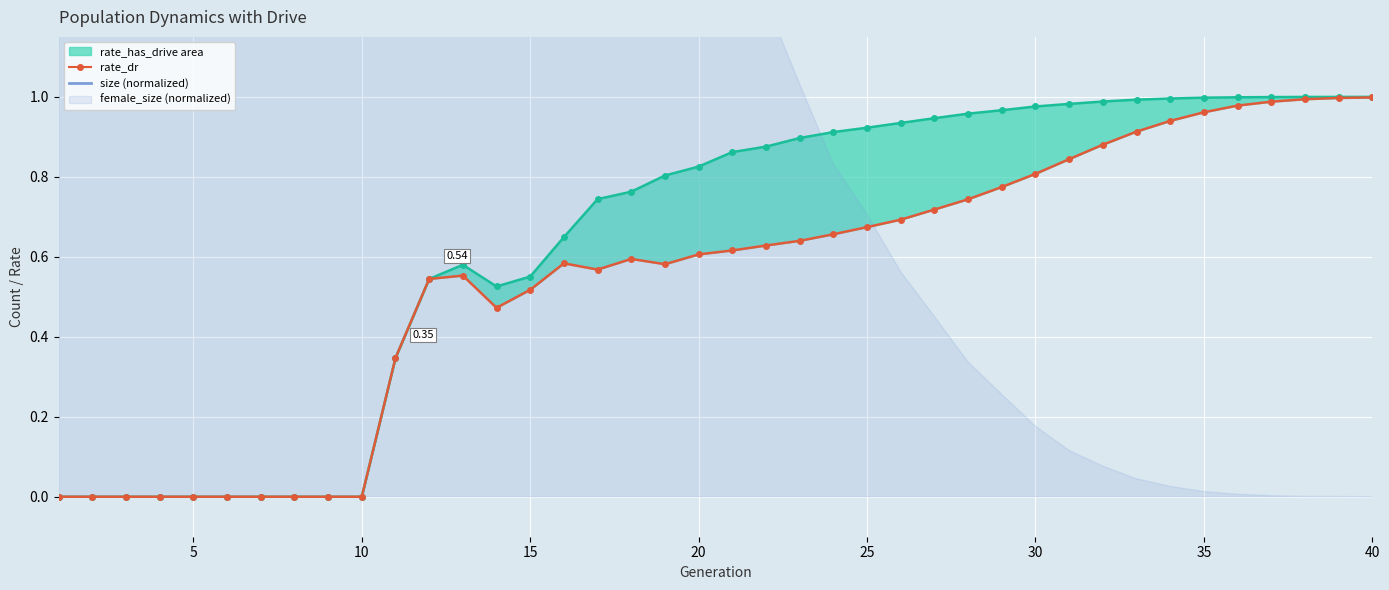

True or false: rate_has_drive line has more than 2 points higher than both neighbors.

False